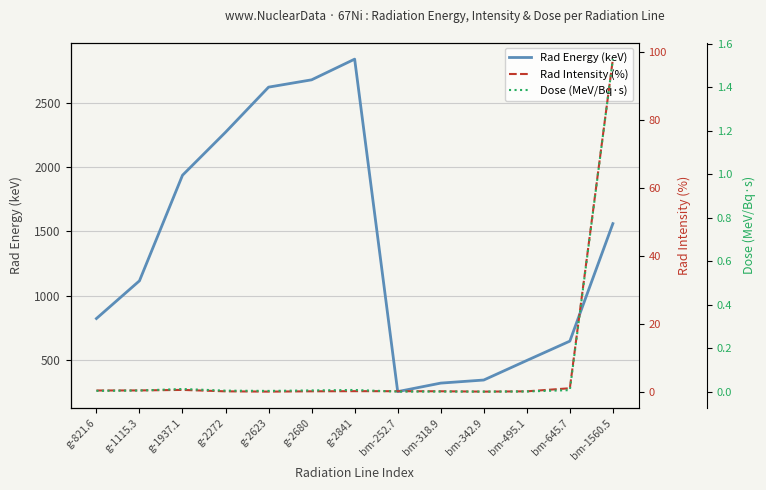

Reading left to right, list all the values displayed in this chart.

Rad Energy (keV): g-821.6=821.6	g-1115.3=1115.3	g-1937.1=1937.1	g-2272=2272.0	g-2623=2623.0	g-2680=2680.0	g-2841=2841.0	bm-252.7=252.7	bm-318.9=318.9	bm-342.9=342.9	bm-495.1=495.1	bm-645.7=645.7	bm-1560.5=1560.5
Rad Intensity (%): g-821.6=0.5	g-1115.3=0.5	g-1937.1=0.6	g-2272=0.2	g-2623=0.1	g-2680=0.2	g-2841=0.3	bm-252.7=0.3	bm-318.9=0.2	bm-342.9=0.1	bm-495.1=0.2	bm-645.7=1.1	bm-1560.5=98.0
Dose (MeV/Bq·s): g-821.6=0.0	g-1115.3=0.0	g-1937.1=0.0	g-2272=0.0	g-2623=0.0	g-2680=0.0	g-2841=0.0	bm-252.7=0.0	bm-318.9=0.0	bm-342.9=0.0	bm-495.1=0.0	bm-645.7=0.0	bm-1560.5=1.5